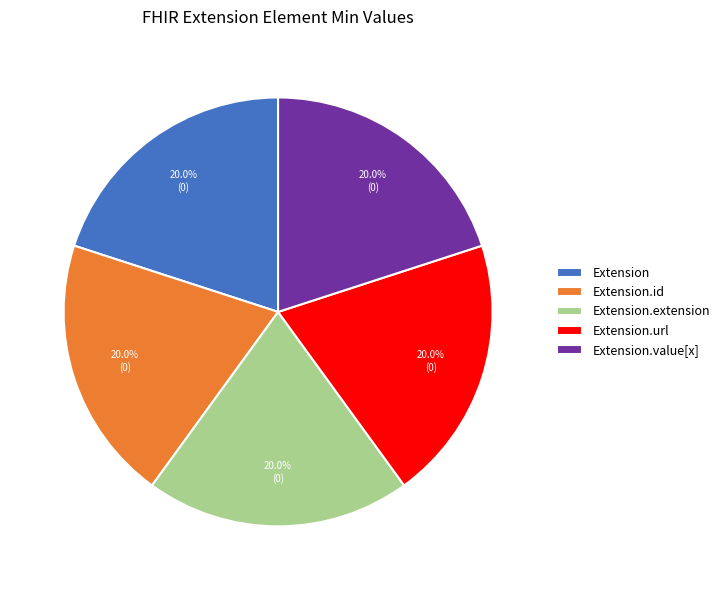

Does any single category account for the majority?

No